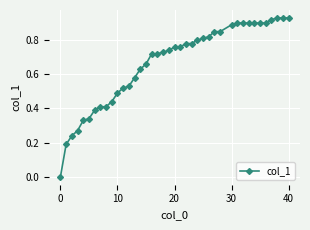

What is the sum of all values?

26.6